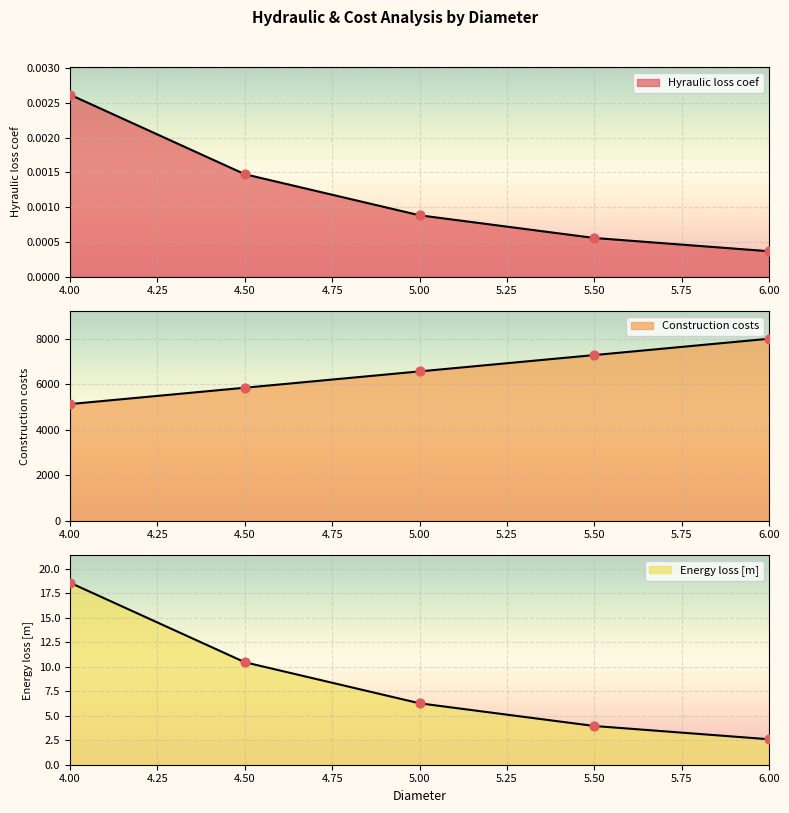

Which series contains the lowest Y value?

Hyraulic loss coef